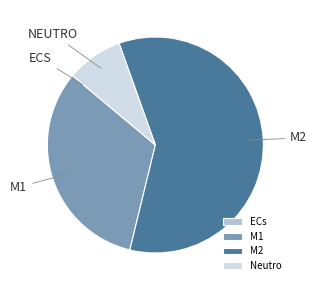

The M1 slice represents 32% of the pie. True or false?

True